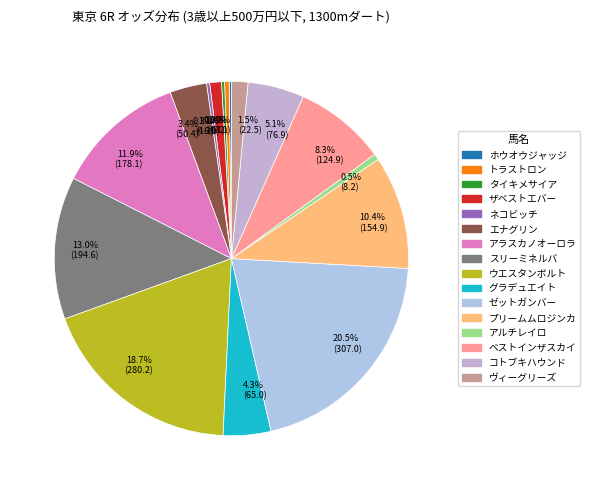

Is it true that プリームムロジンカ is 17% of the pie?

False